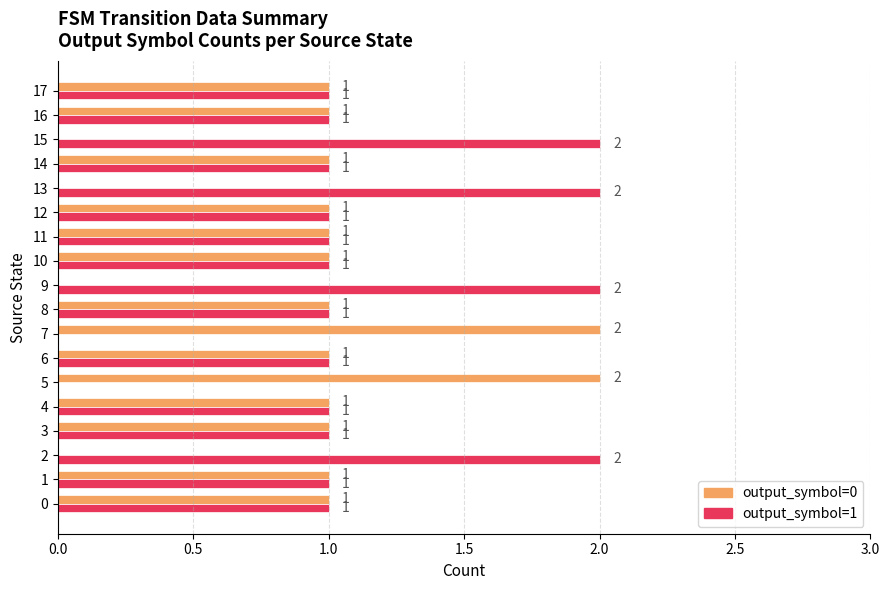

How many output_symbol=1 values are between 1 and 2?

16